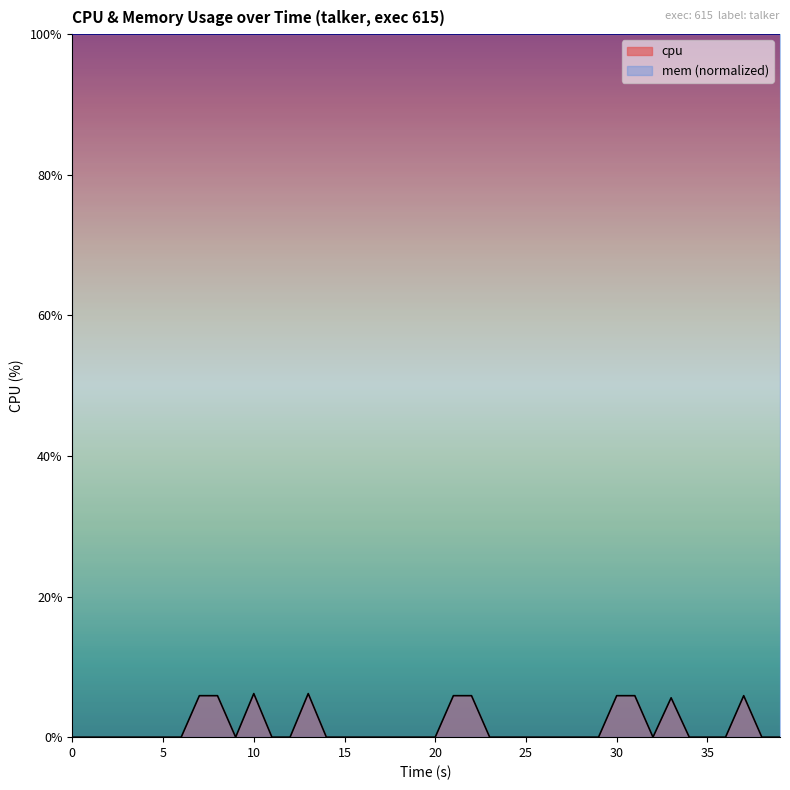

True or false: the data has more than 0 interior local peaks.

True